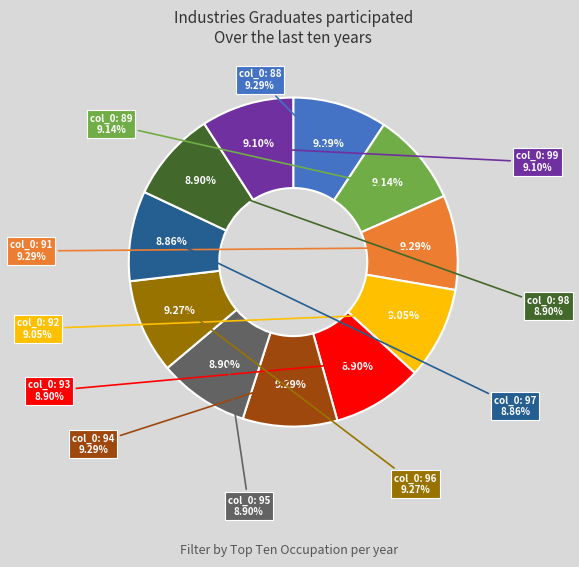

Does 96 represent more than half of the total?

No